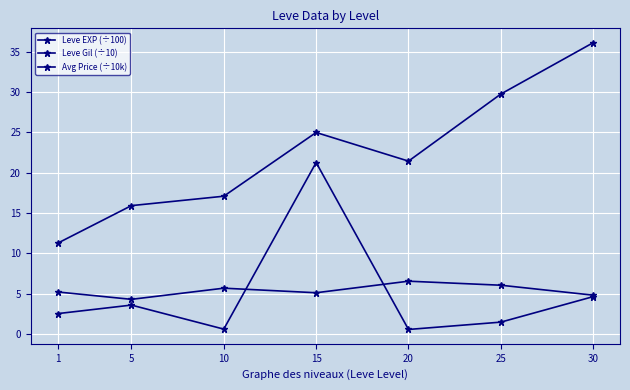

Is it true that Leve Gil (÷10) equals 21.4 at 20?

True